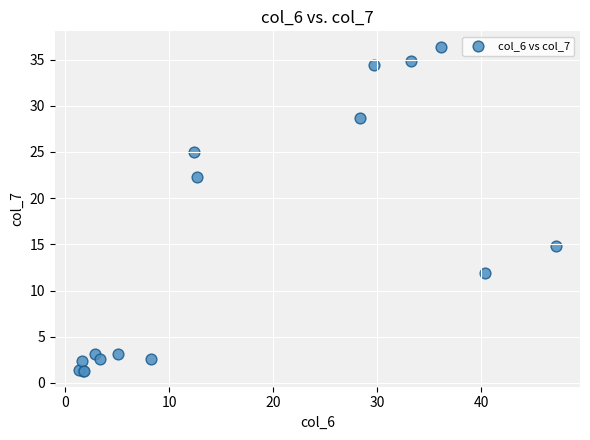

What Y value in the scatter plot is closest to 18?

14.9